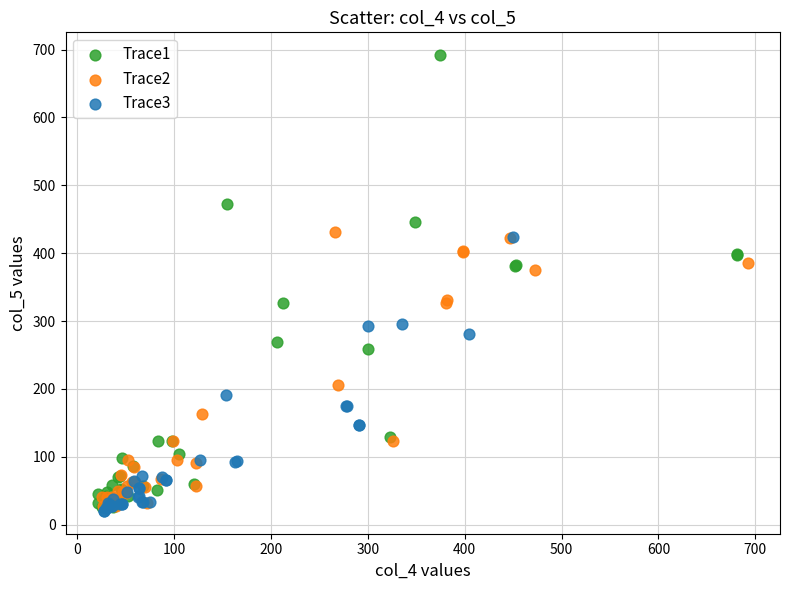

Which series contains the lowest Y value?

Trace3